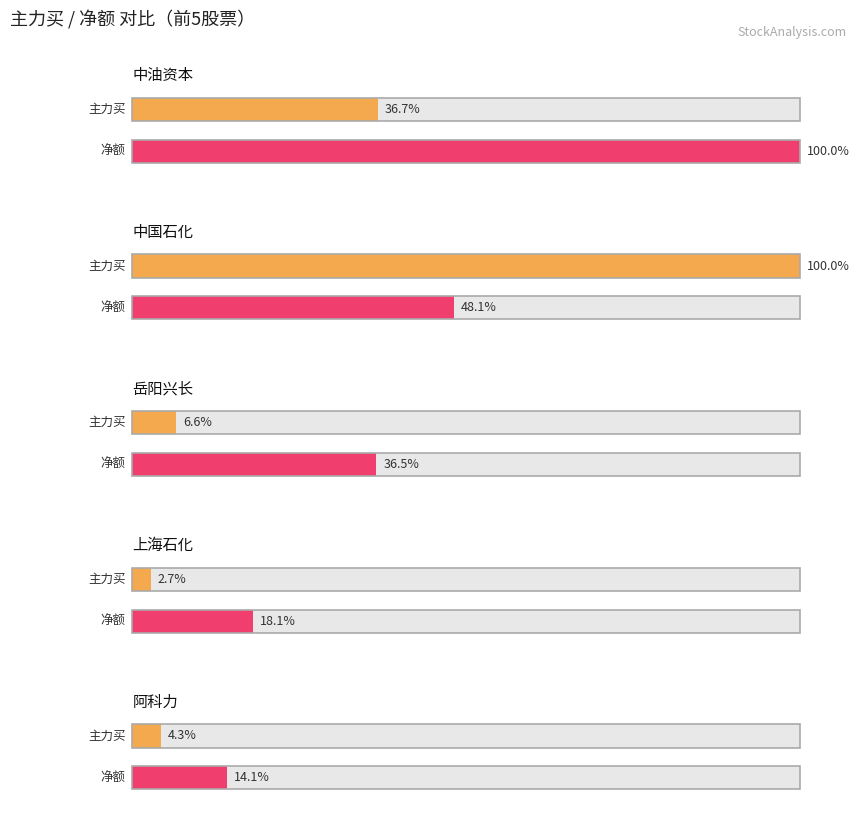

Which series has the largest total across all categories?

净额